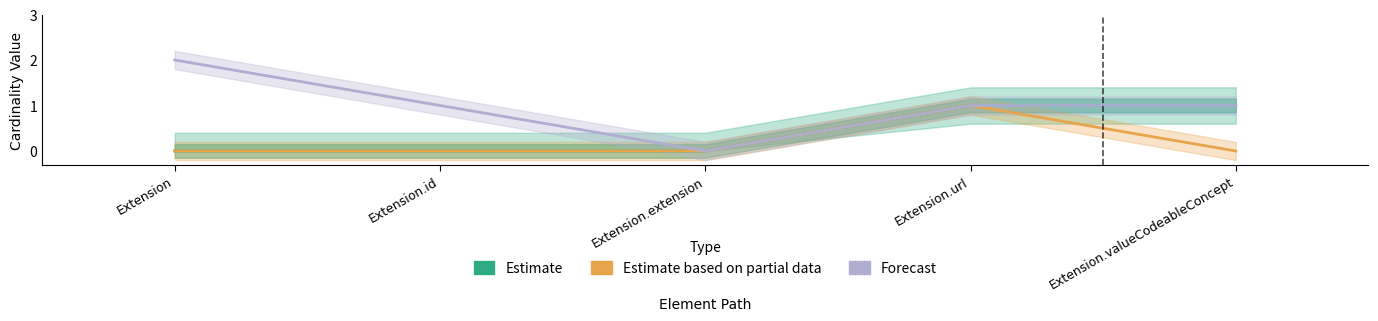

Count the Estimate values in the range 0 to 1.

5